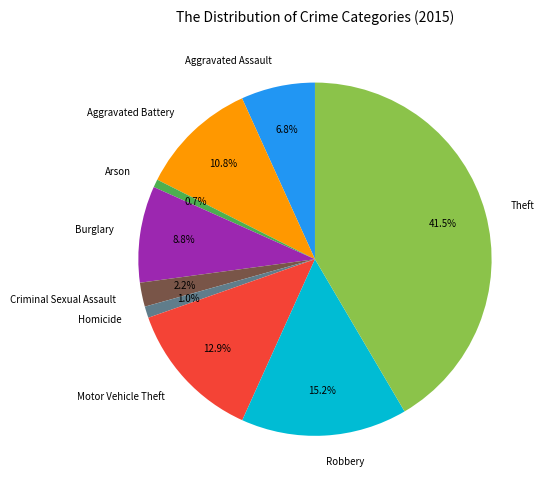

Combined, do Arson and Burglary account for over 50%?

No